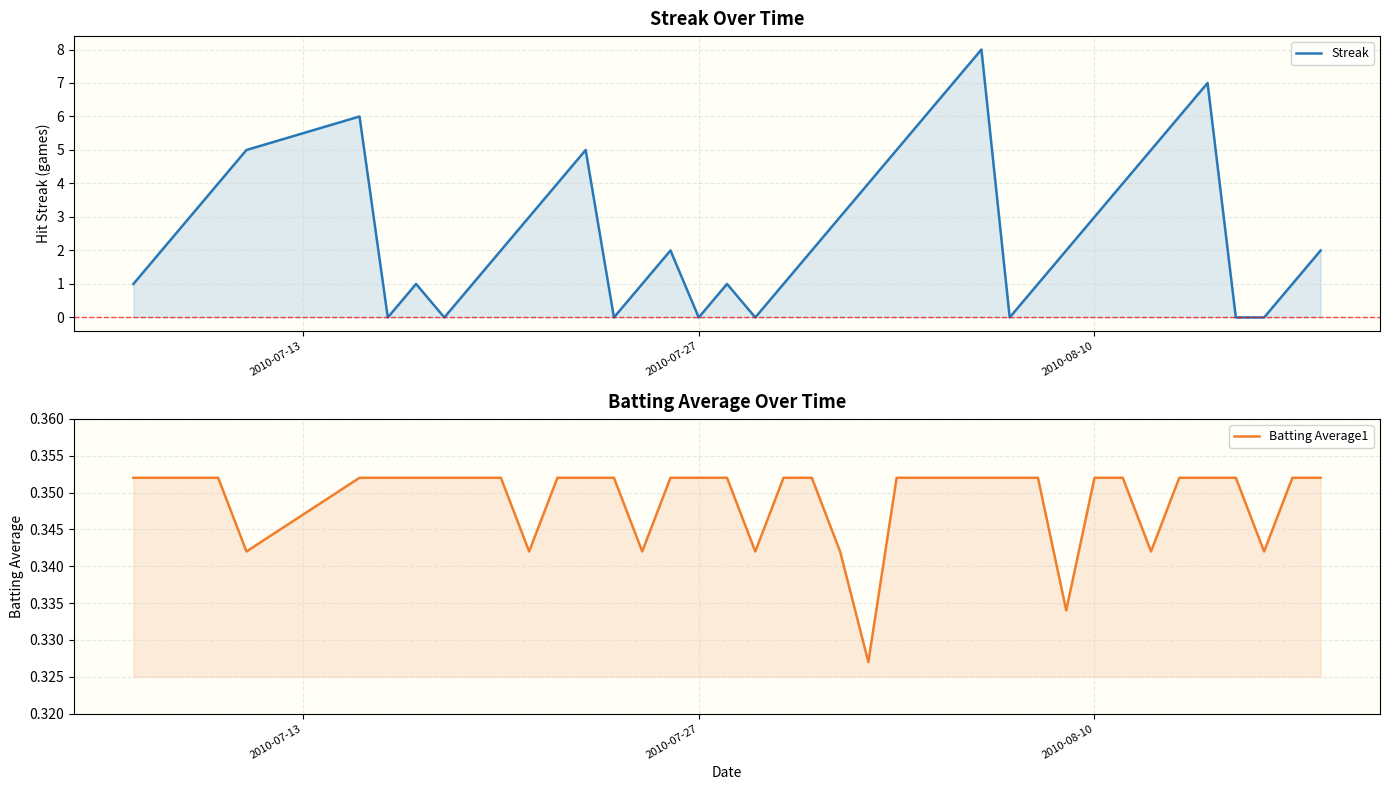

True or false: Batting Average1 has a value of 0.5 at 24.

False